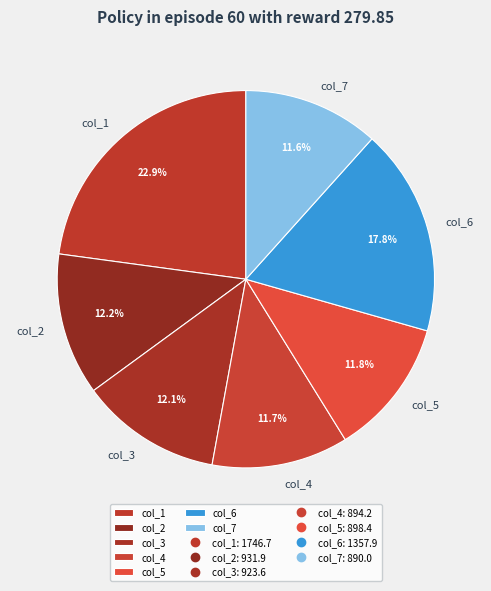

To the nearest percent, what is the difference between the largest and smallest slice percentages?

11%